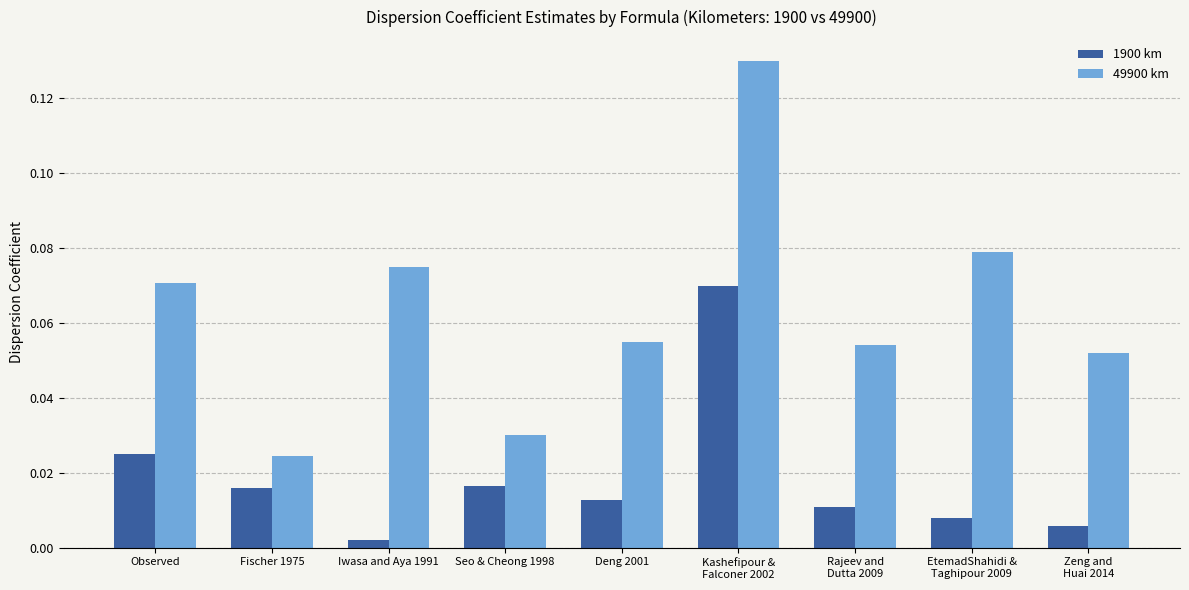

Where is 1900 km nearest to the value 0?

Iwasa and Aya 1991